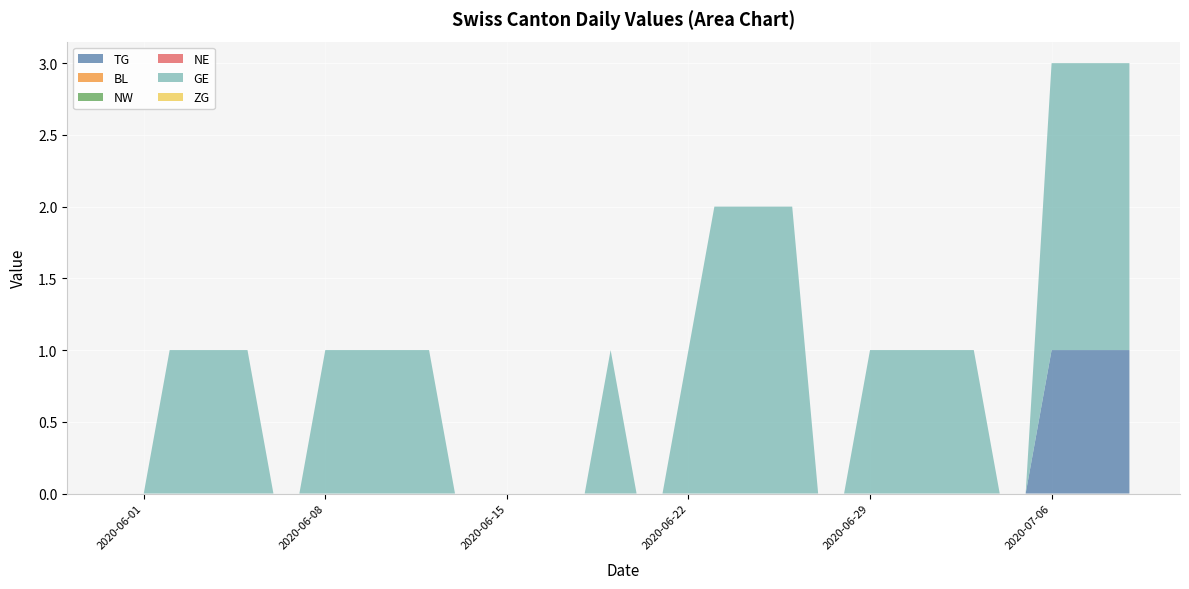

Reading left to right, what are all the values shown in this chart?

TG: 0	0	0	0	0	0	0	0	0	0	0	0	0	0	0	0	0	0	0	0	0	0	0	0	0	0	0	0	0	0	0	0	0	0	0	0	1	1	1	1
BL: 0	0	0	0	0	0	0	0	0	0	0	0	0	0	0	0	0	0	0	0	0	0	0	0	0	0	0	0	0	0	0	0	0	0	0	0	0	0	0	0
NW: 0	0	0	0	0	0	0	0	0	0	0	0	0	0	0	0	0	0	0	0	0	0	0	0	0	0	0	0	0	0	0	0	0	0	0	0	0	0	0	0
NE: 0	0	0	0	0	0	0	0	0	0	0	0	0	0	0	0	0	0	0	0	0	0	0	0	0	0	0	0	0	0	0	0	0	0	0	0	0	0	0	0
GE: 0	0	1	1	1	1	0	0	1	1	1	1	1	0	0	0	0	0	0	1	0	0	1	2	2	2	2	0	0	1	1	1	1	1	0	0	2	2	2	2
ZG: 0	0	0	0	0	0	0	0	0	0	0	0	0	0	0	0	0	0	0	0	0	0	0	0	0	0	0	0	0	0	0	0	0	0	0	0	0	0	0	0